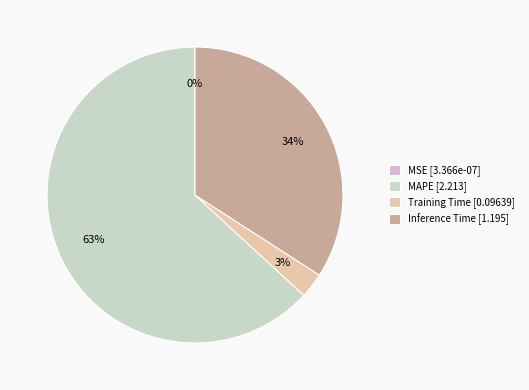

To the nearest percent, what is the average slice percentage?

25%